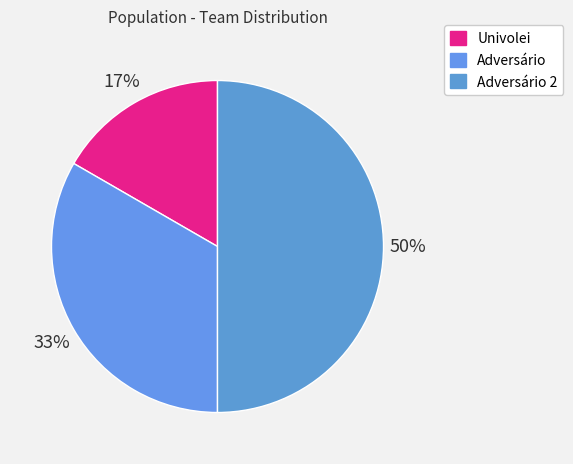

How many segments does this pie chart have?

3